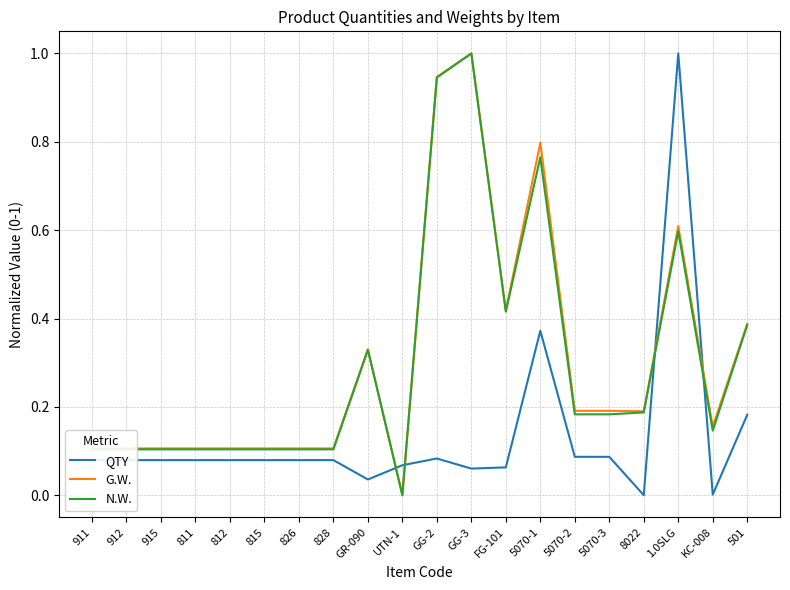

What is the maximum value for G.W.?

1.0